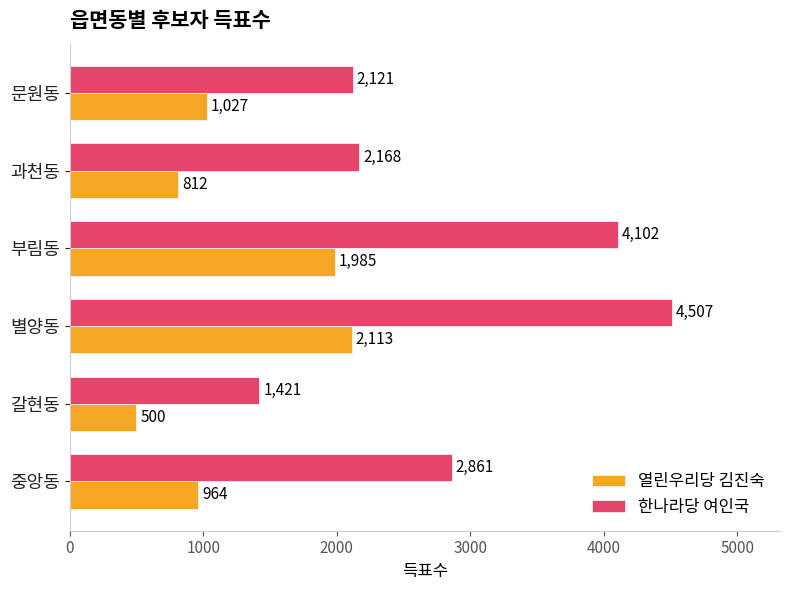

What is the smallest value displayed?

500